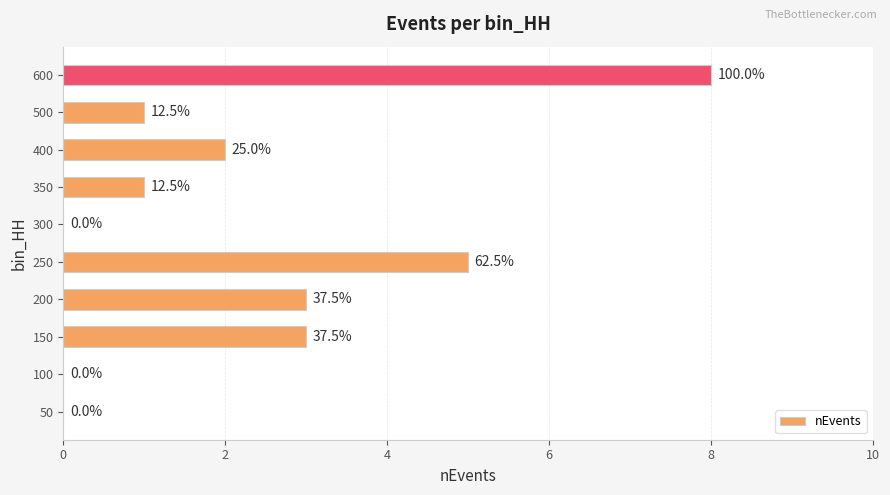

How many bars are there in total?

10